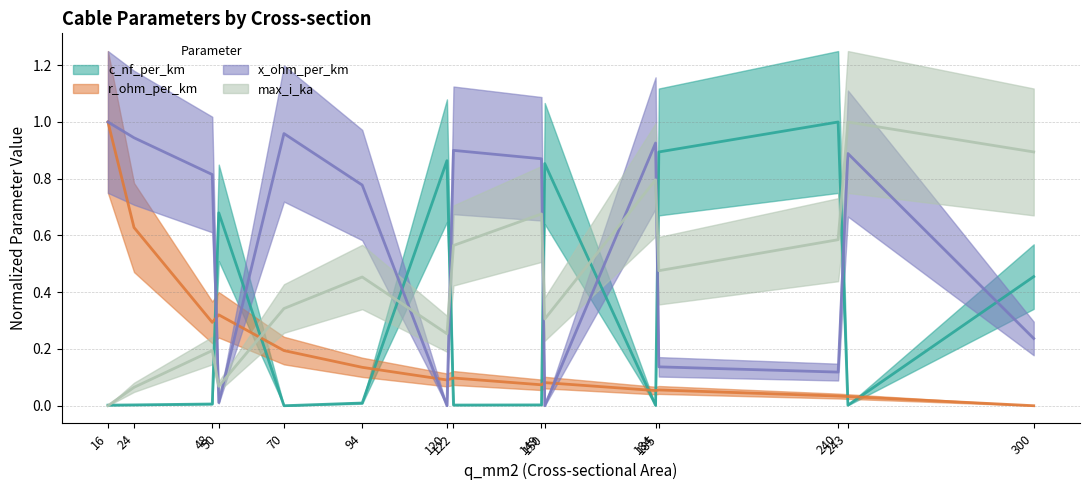

Rank the series by their average value, from highest to lowest.

x_ohm_per_km, max_i_ka, c_nf_per_km, r_ohm_per_km